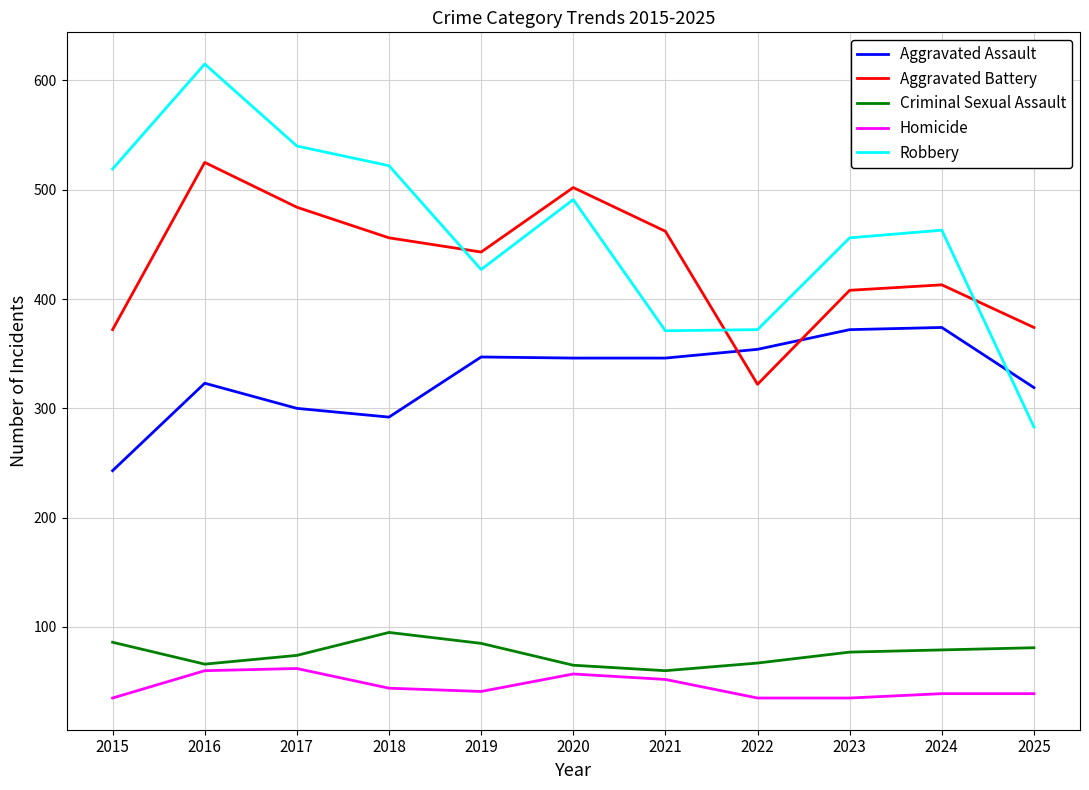

At which category is the sum across all series the highest?

2016